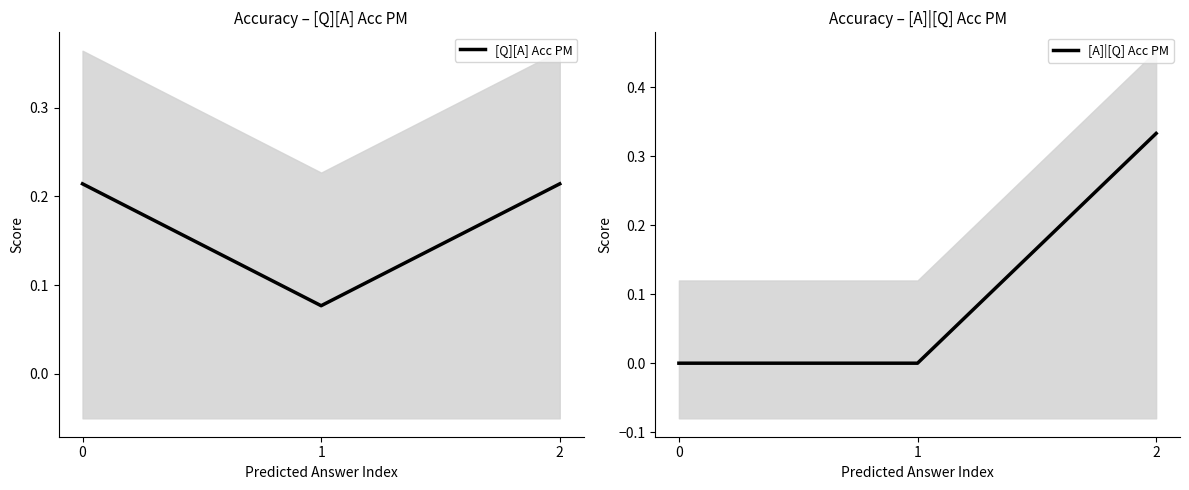

What is the value of the [A]|[Q] Acc PM point at the 3rd from the left?

0.3